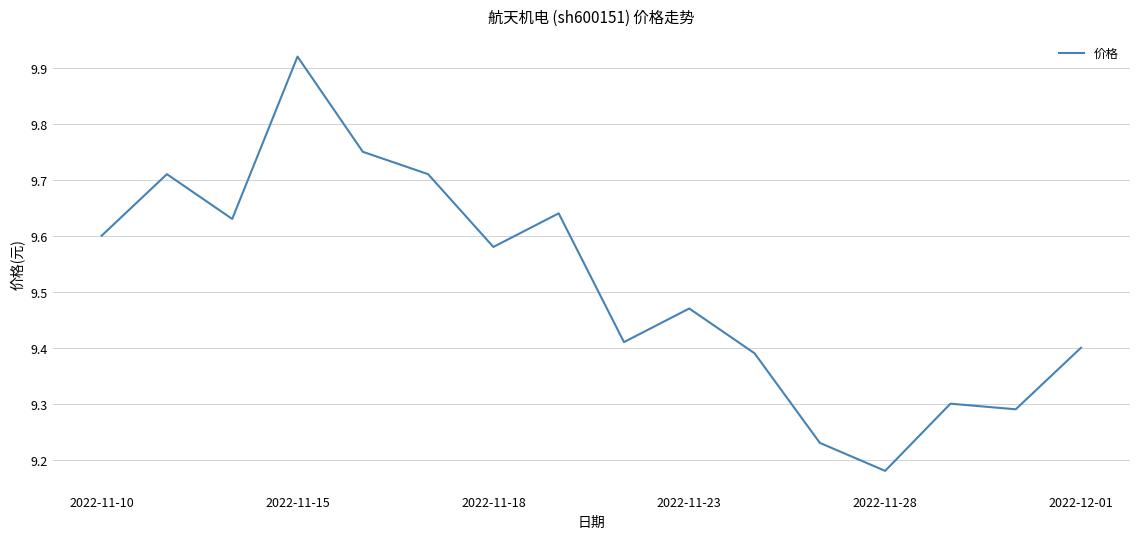

Count the values in the range 9 to 10.

16